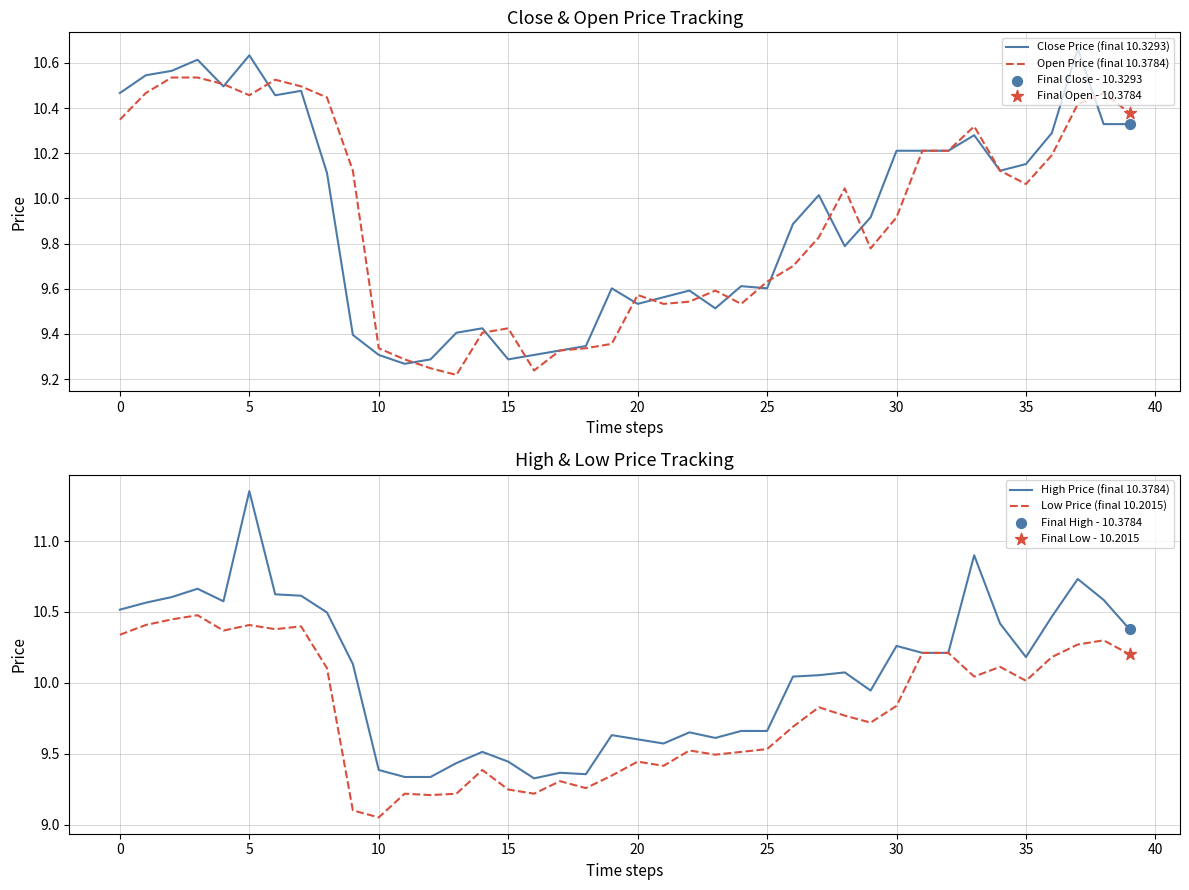

True or false: Open Price (final 10.3784) has a value of 5.9 at 10.

False